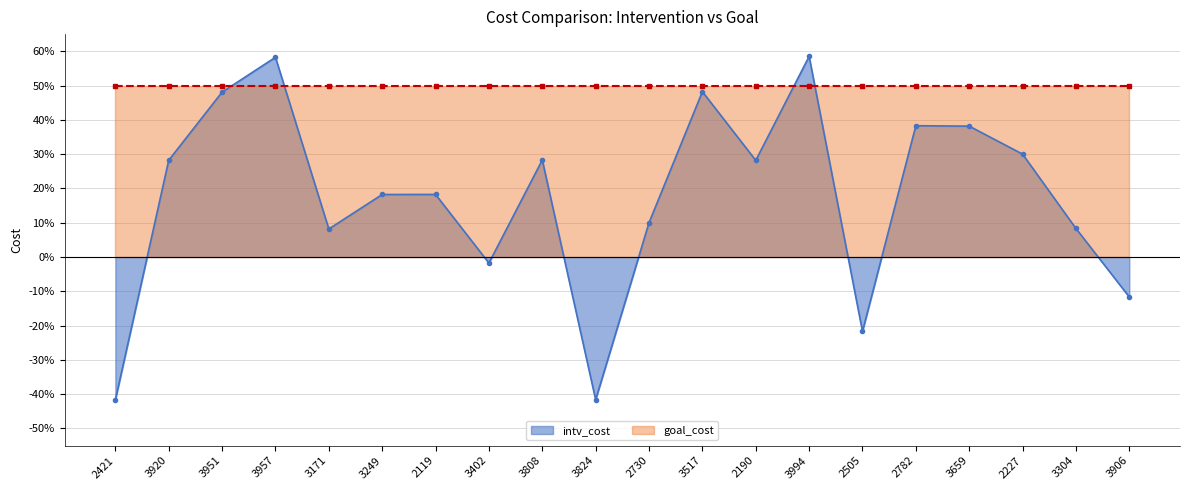

How many points are higher than both their immediate neighbors (excluding endpoints)?

6